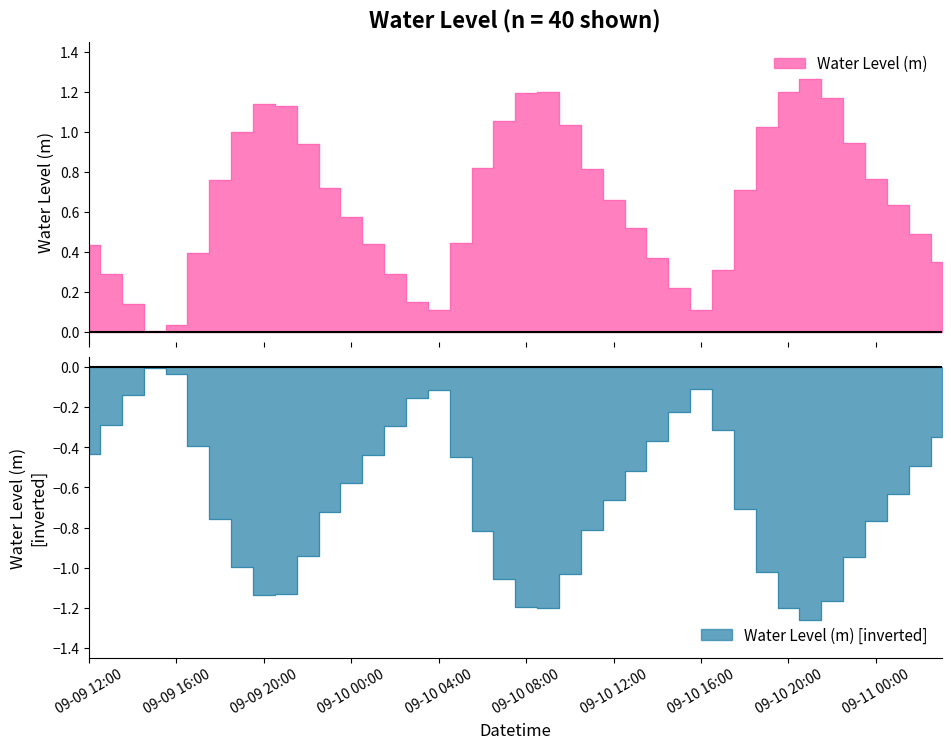

Is it true that the value at 2025-09-10 19:00 is 1.6?

False